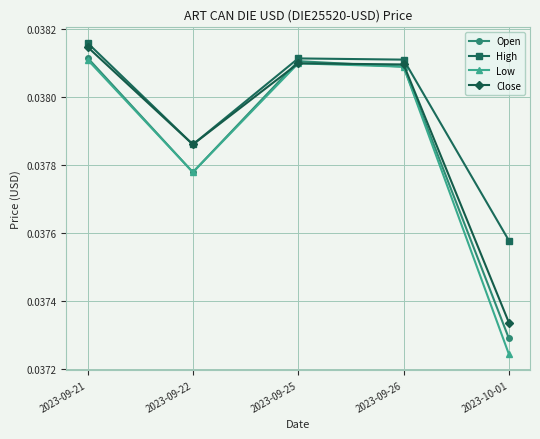

The value of Open at 2023-10-01 is 0.1. True or false?

False